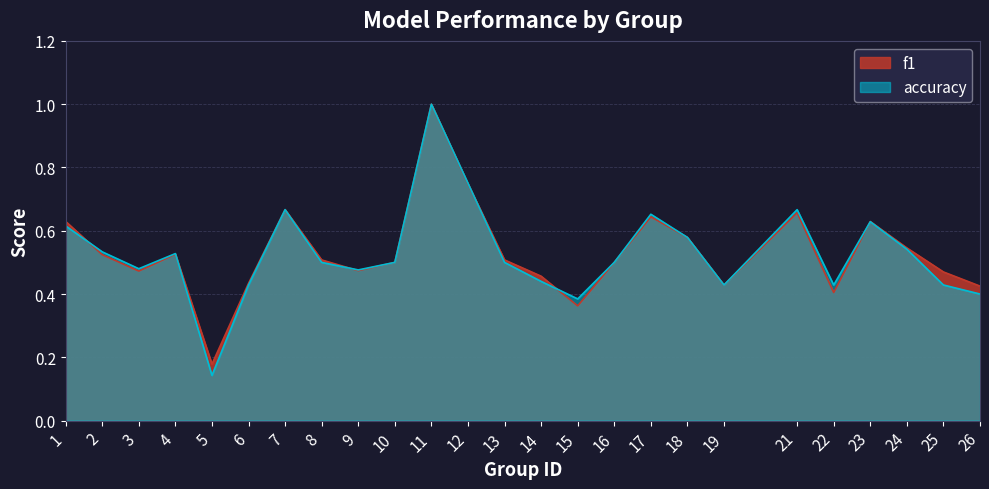

Reading right to left, transcribe all the data shown in this chart.

f1: 26=0.4	25=0.5	24=0.5	23=0.6	22=0.4	21=0.7	19=0.4	18=0.6	17=0.6	16=0.5	15=0.4	14=0.5	13=0.5	12=0.7	11=1.0	10=0.5	9=0.5	8=0.5	7=0.7	6=0.4	5=0.2	4=0.5	3=0.5	2=0.5	1=0.6
accuracy: 26=0.4	25=0.4	24=0.5	23=0.6	22=0.4	21=0.7	19=0.4	18=0.6	17=0.7	16=0.5	15=0.4	14=0.4	13=0.5	12=0.8	11=1.0	10=0.5	9=0.5	8=0.5	7=0.7	6=0.4	5=0.1	4=0.5	3=0.5	2=0.5	1=0.6